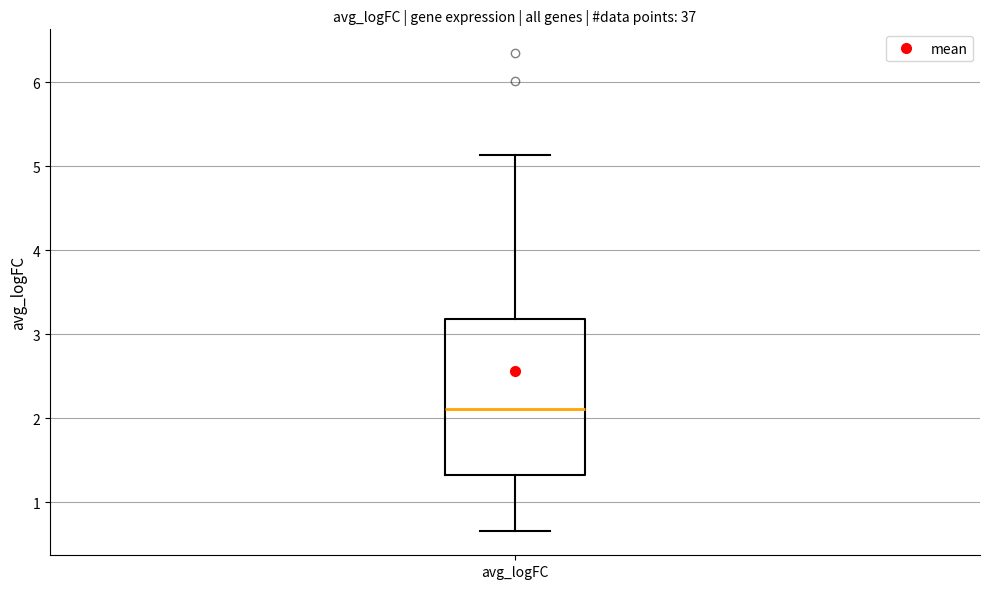

Where does the lower whisker of the box for avg_logFC end on the y-axis? The values are not printed on the chart, so give them approximately, as read against the axis.

0.7